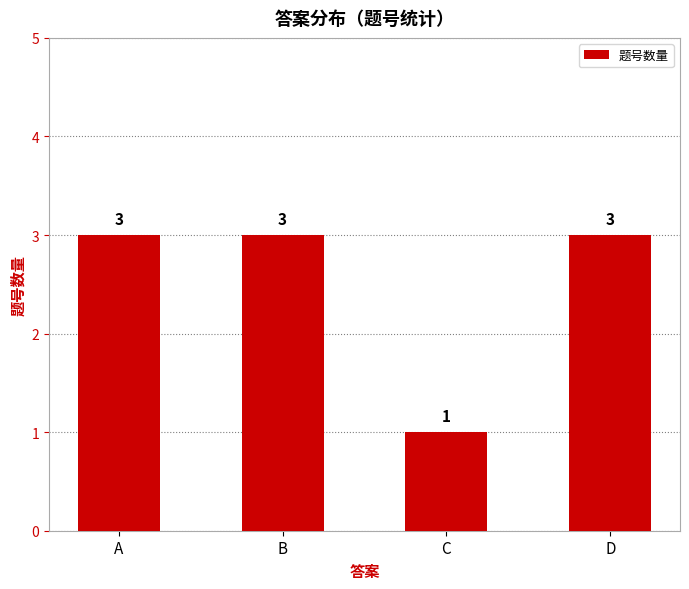

The value at B is 1. True or false?

False